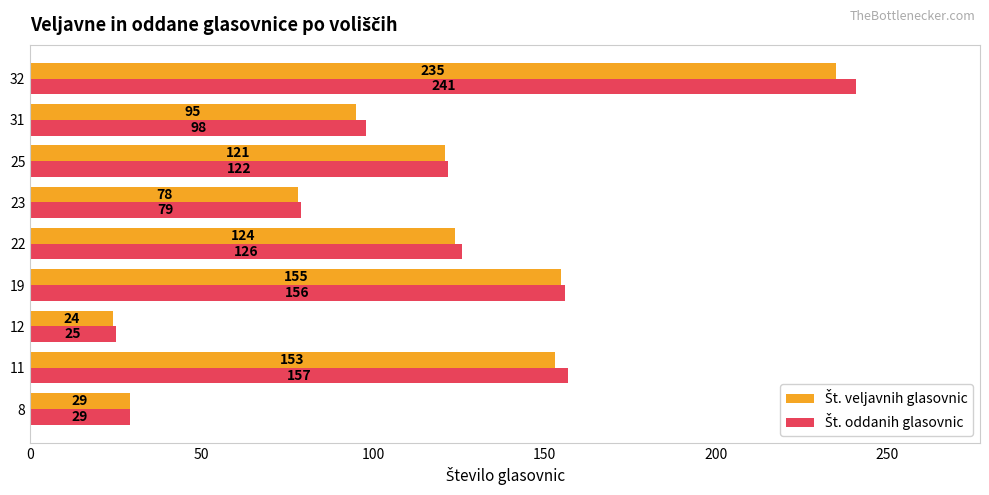

What is the difference between the highest and lowest values at 32?

6